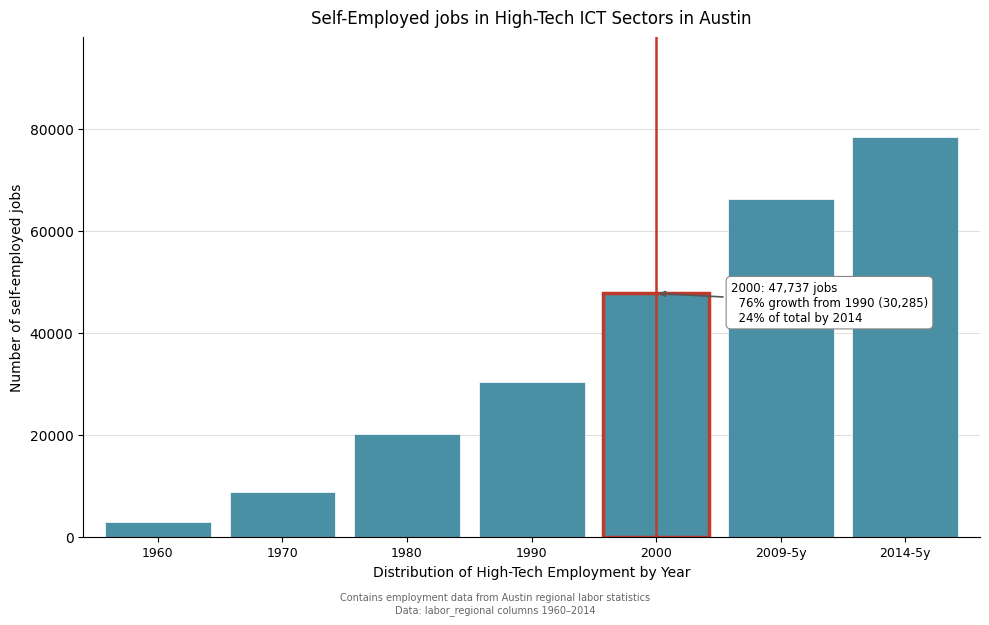

Reading left to right, list all the values displayed in this chart.

2940	8800	20240	30285	47737	66288	78406